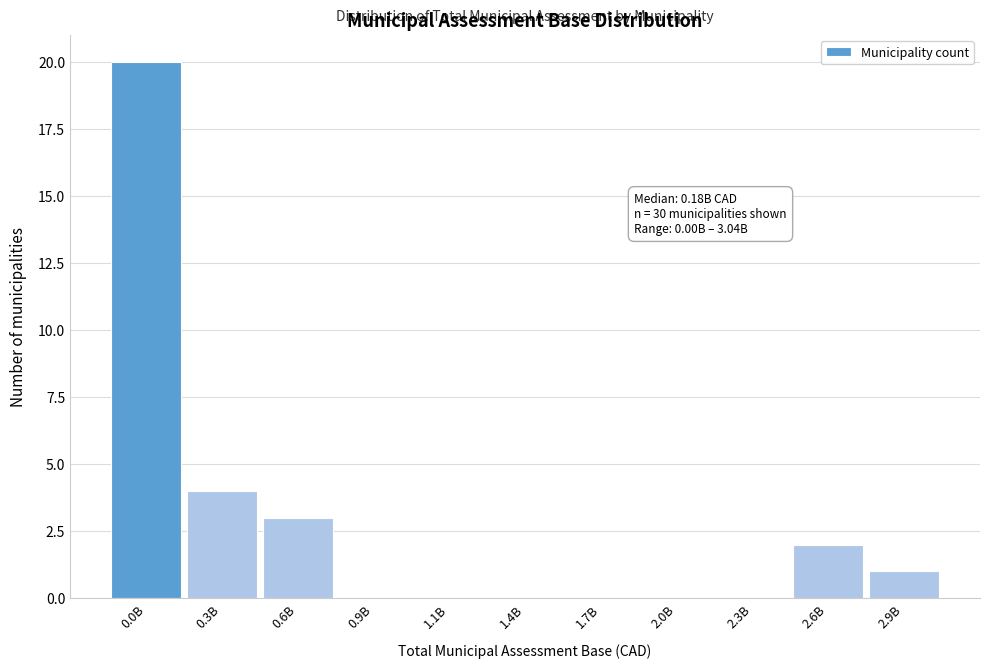

Reading left to right, list all the values displayed in this chart.

0.0B=20	0.3B=4	0.6B=3	0.9B=0	1.1B=0	1.4B=0	1.7B=0	2.0B=0	2.3B=0	2.6B=2	2.9B=1